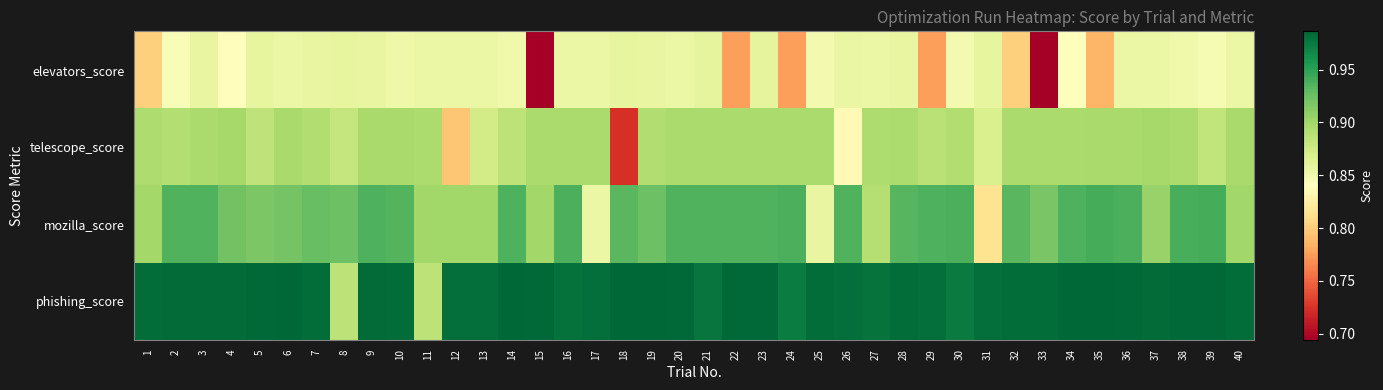

Which has a higher value, 21 or 18?

21